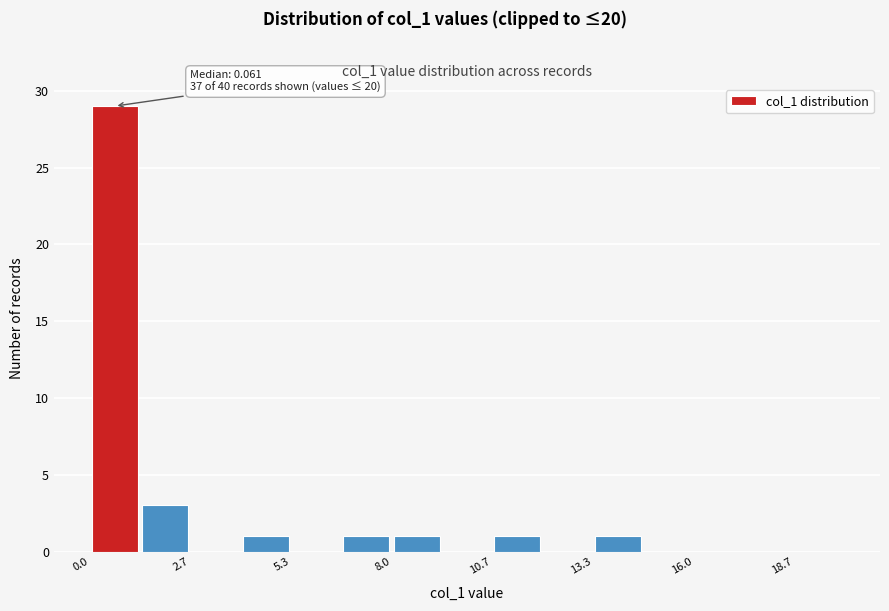

Read against the x-axis, roughly where is the centre of the tallest bar?

0.5